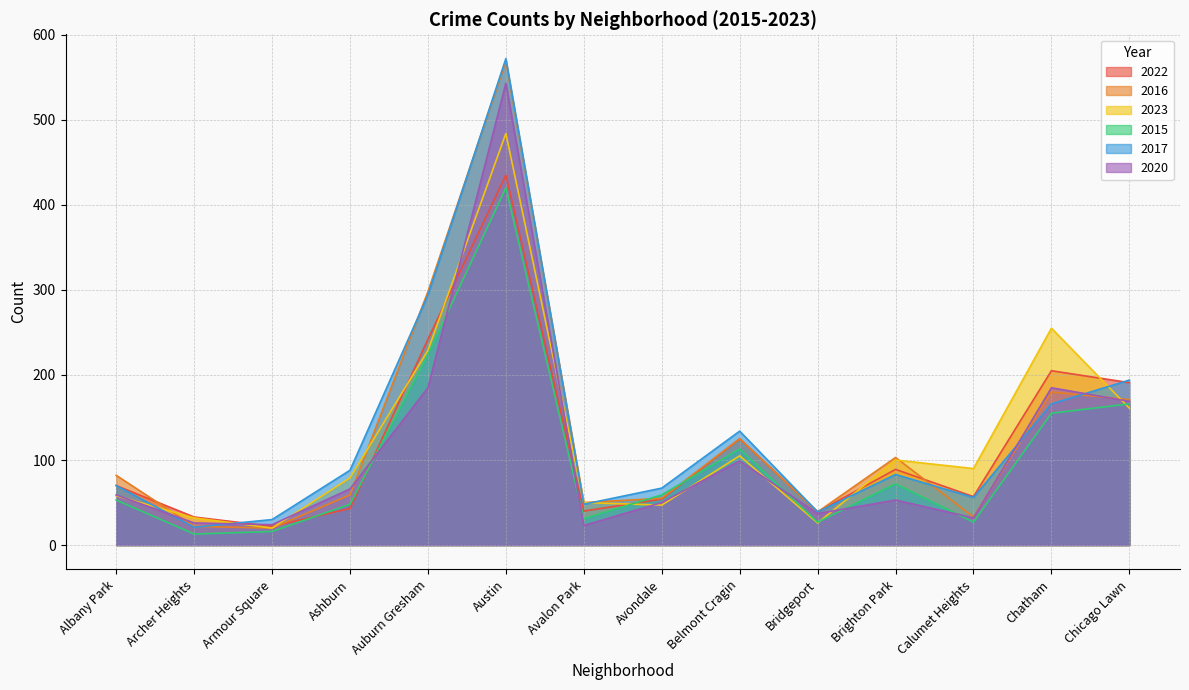

Which series has the largest range (max minus min)?

2017